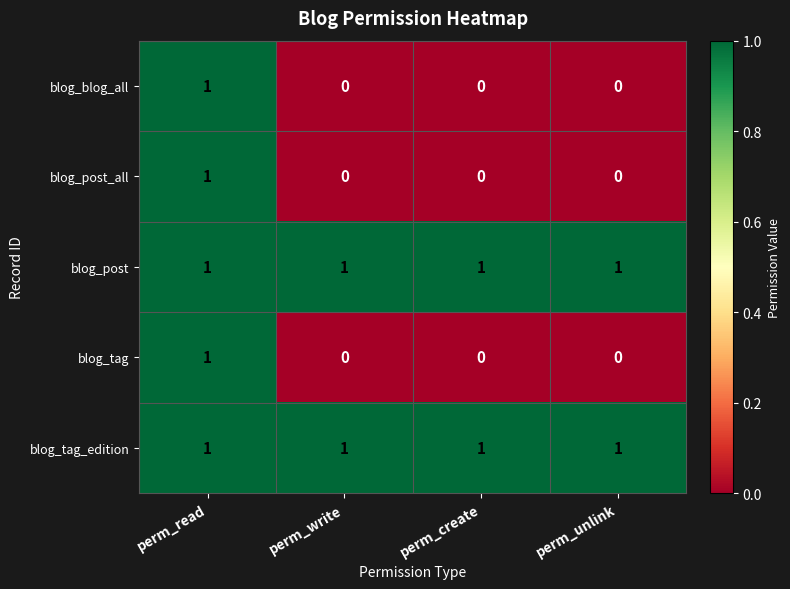

At how many categories does at least one series exceed 0?

4